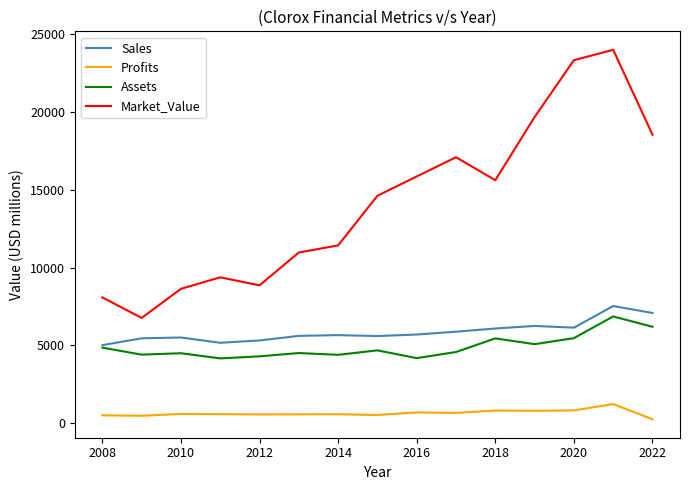

Which series has the largest total across all categories?

Market_Value